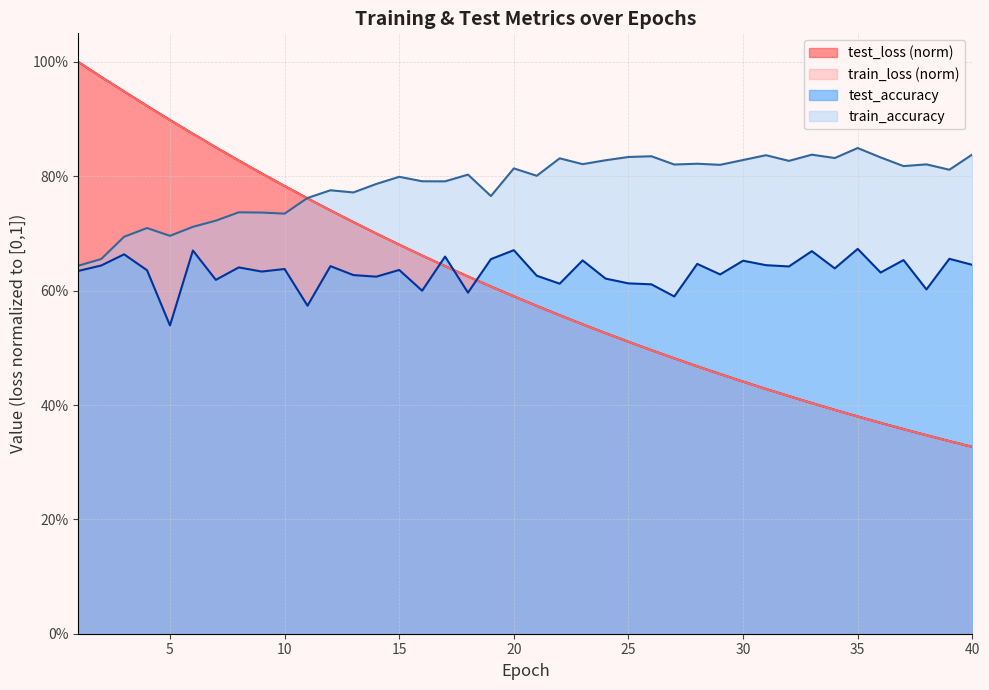

What are all the series names shown in the legend?

test_loss (norm), train_loss (norm), test_accuracy, train_accuracy